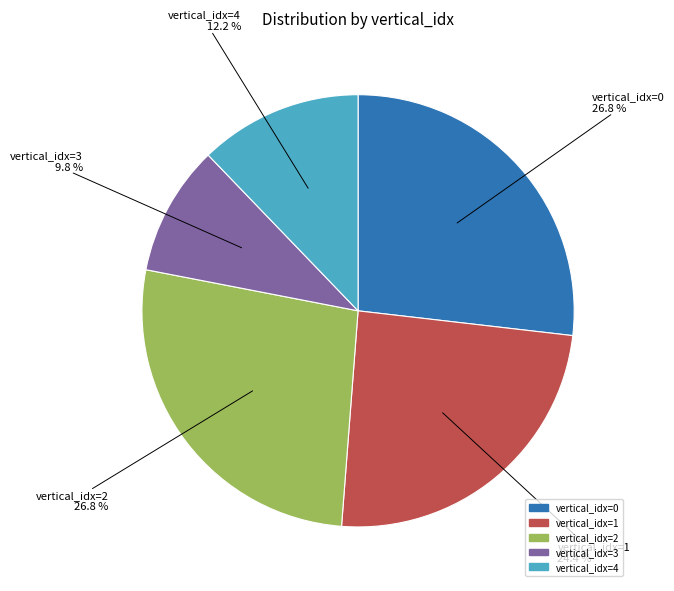

Is there a majority slice in this chart?

No